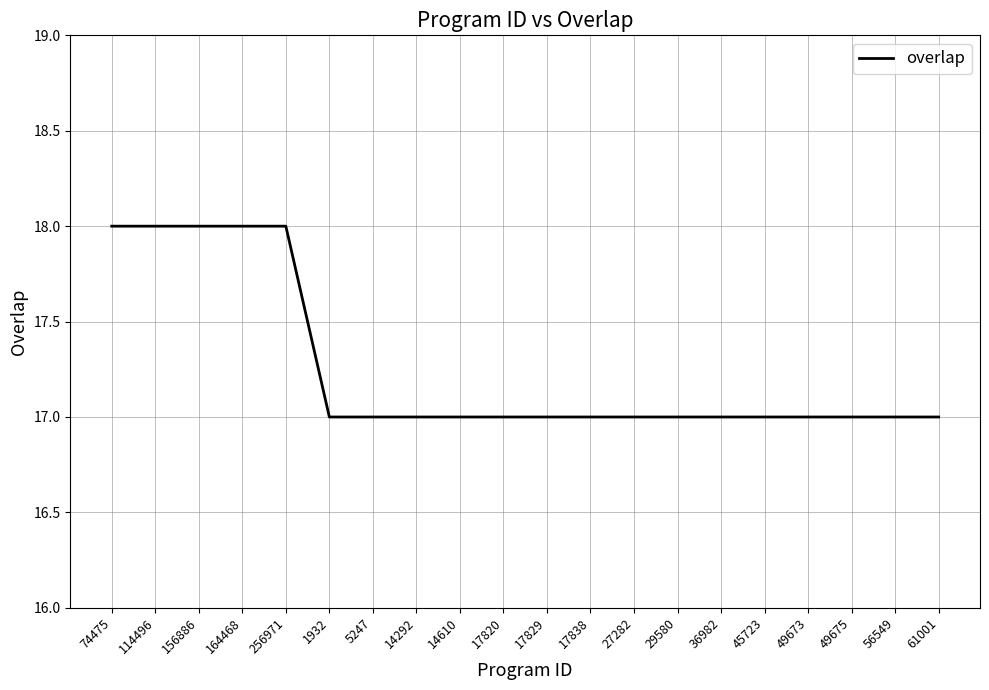

Is it true that the value at 14292 is 9?

False